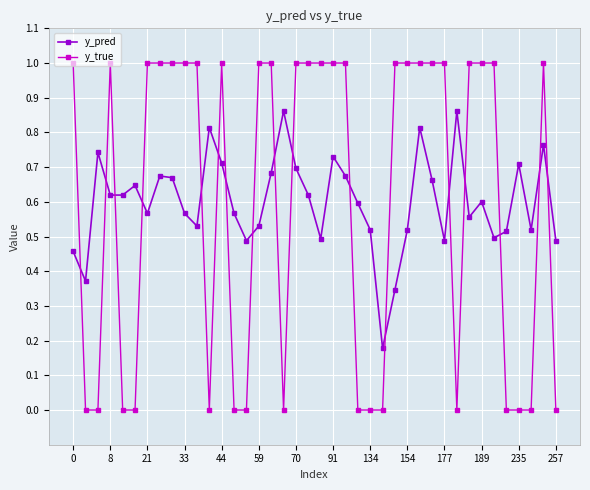

What is the value of the y_true point at the 19th from the left?

1.0